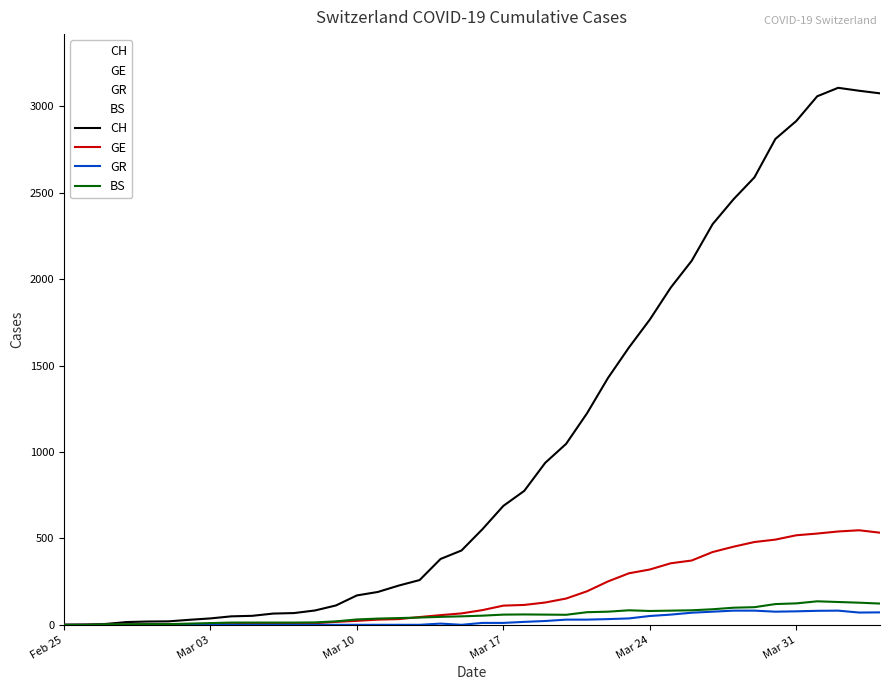

Which series has the largest range (max minus min)?

CH